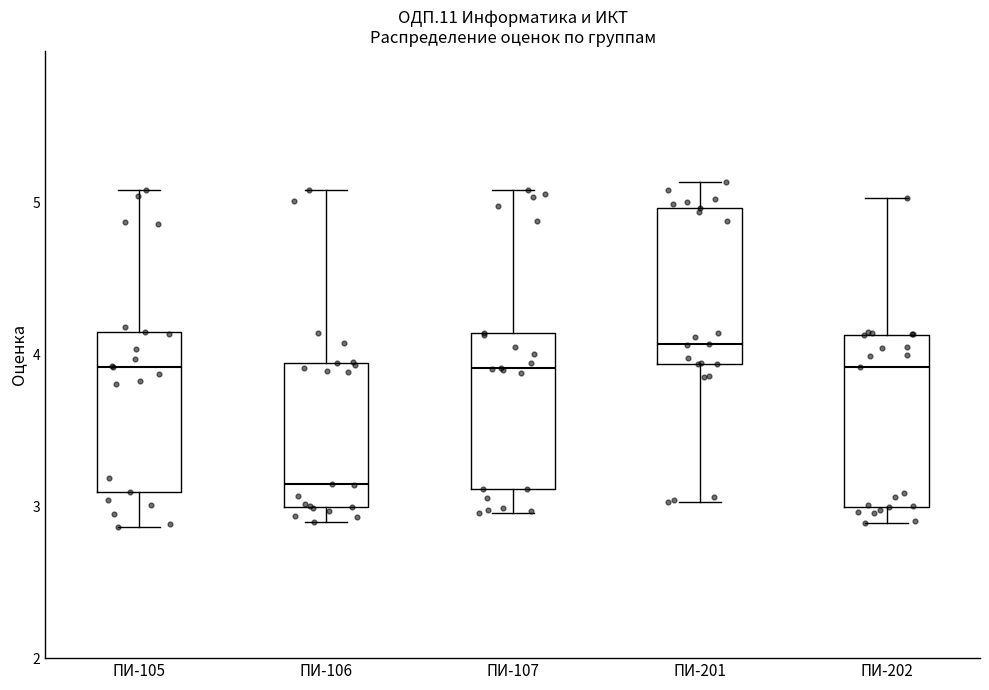

Reading left to right, read every box against the y-axis: the position of its median line, the range the box covers, and the ends of its whiskers. The values are not printed on the chart, so give them approximately, as read against the axis.

ПИ-105: median 3.9, box 3.1 to 4.1, whiskers 2.9 to 5.1
ПИ-106: median 3.1, box 3.0 to 3.9, whiskers 2.9 to 5.1
ПИ-107: median 3.9, box 3.1 to 4.1, whiskers 3.0 to 5.1
ПИ-201: median 4.1, box 3.9 to 5.0, whiskers 3.0 to 5.1
ПИ-202: median 3.9, box 3.0 to 4.1, whiskers 2.9 to 5.0